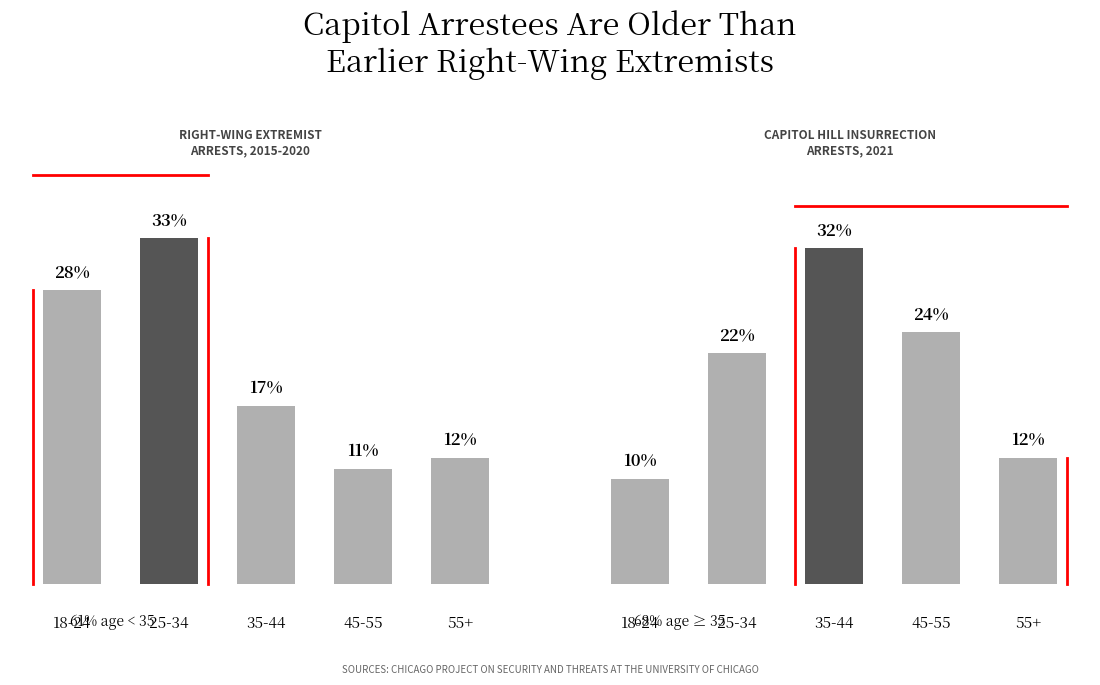

At which label does Right-Wing Extremist Arrests, 2015-2020 reach its minimum?

45-55